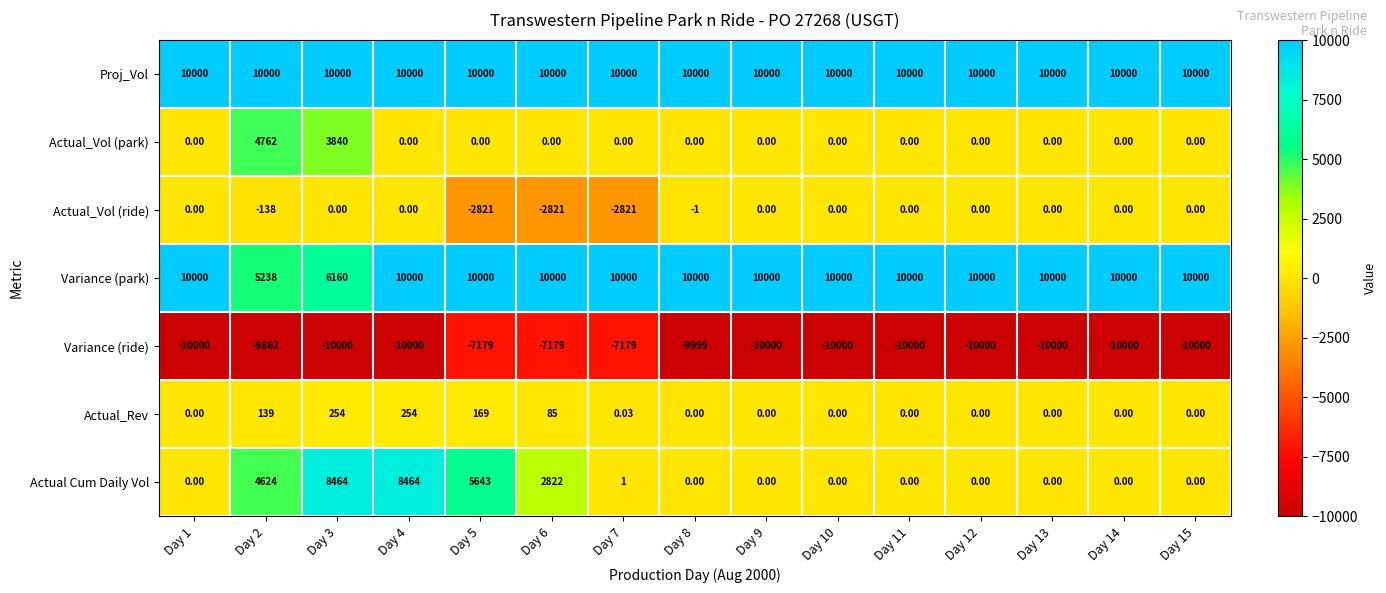

Count the number of categories in the chart.

15